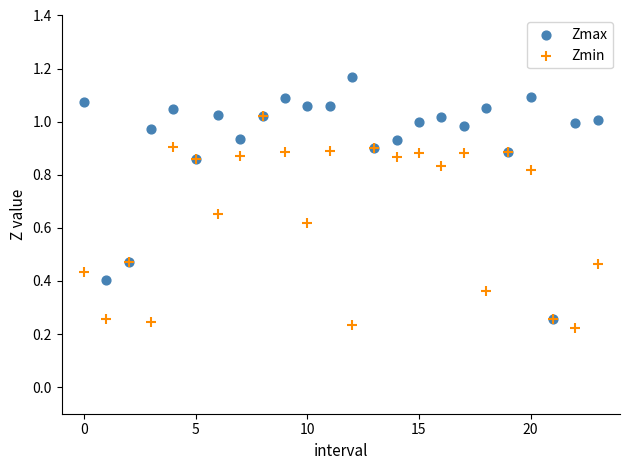

Which series reaches the minimum Y coordinate?

Zmin